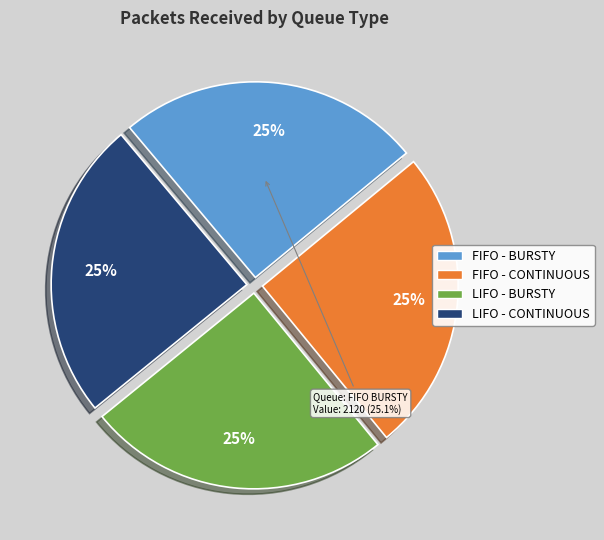

Which category has the smallest portion of the pie?

FIFO (CONTINUOUS)